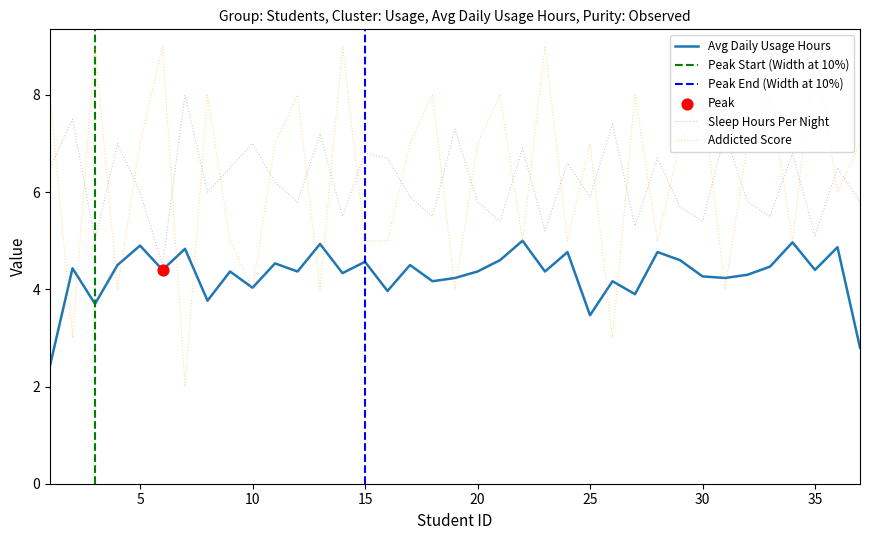

Is the value of Sleep_Hours_Per_Night at 37 greater than the value of Addicted_Score at 25?

No